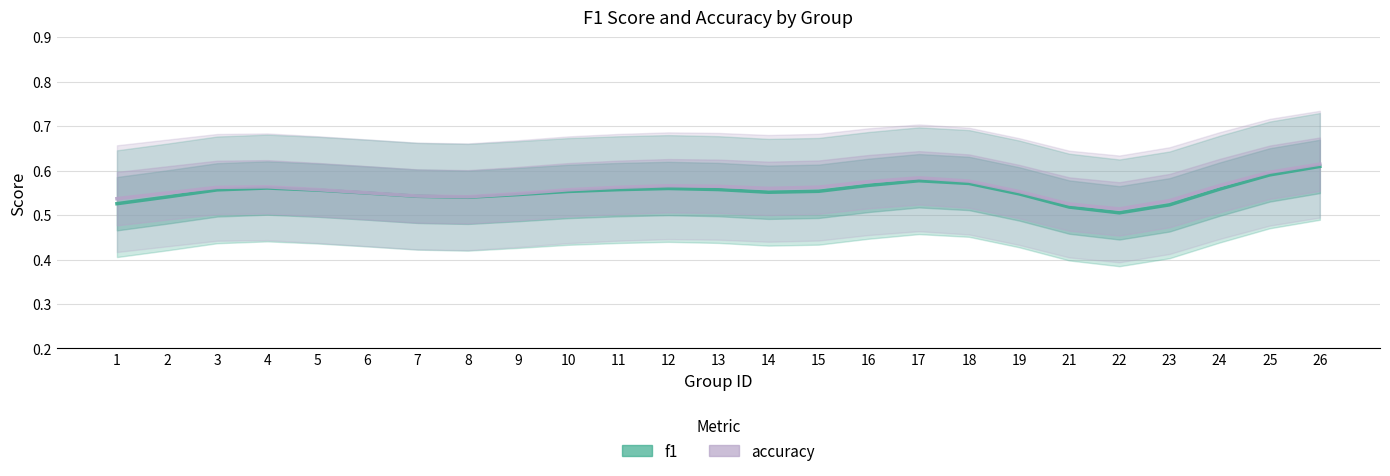

True or false: accuracy and f1 cross at least once.

False